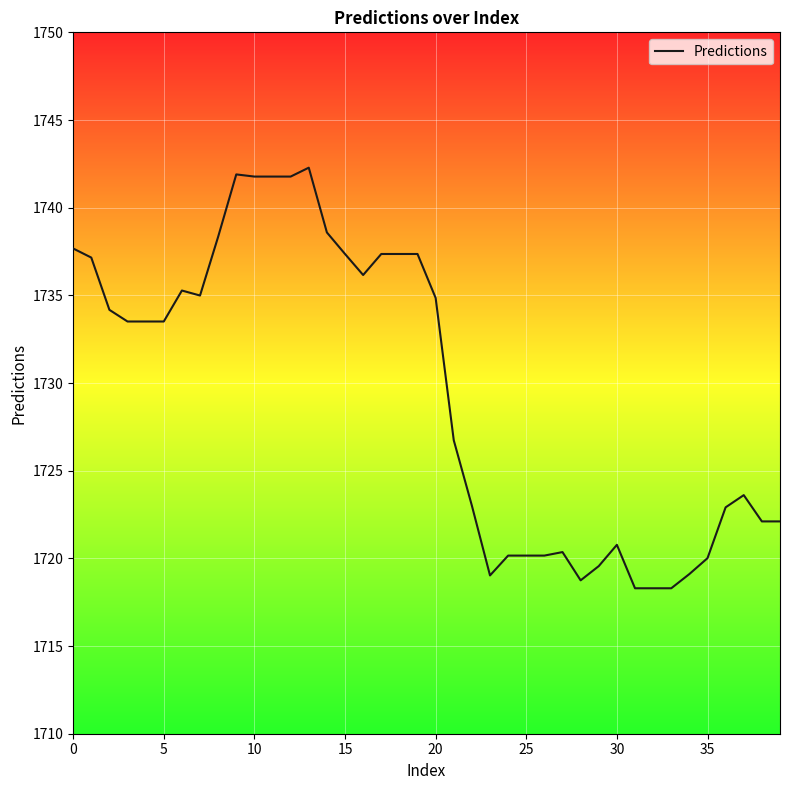

What is the minimum value shown in the chart?

1718.3